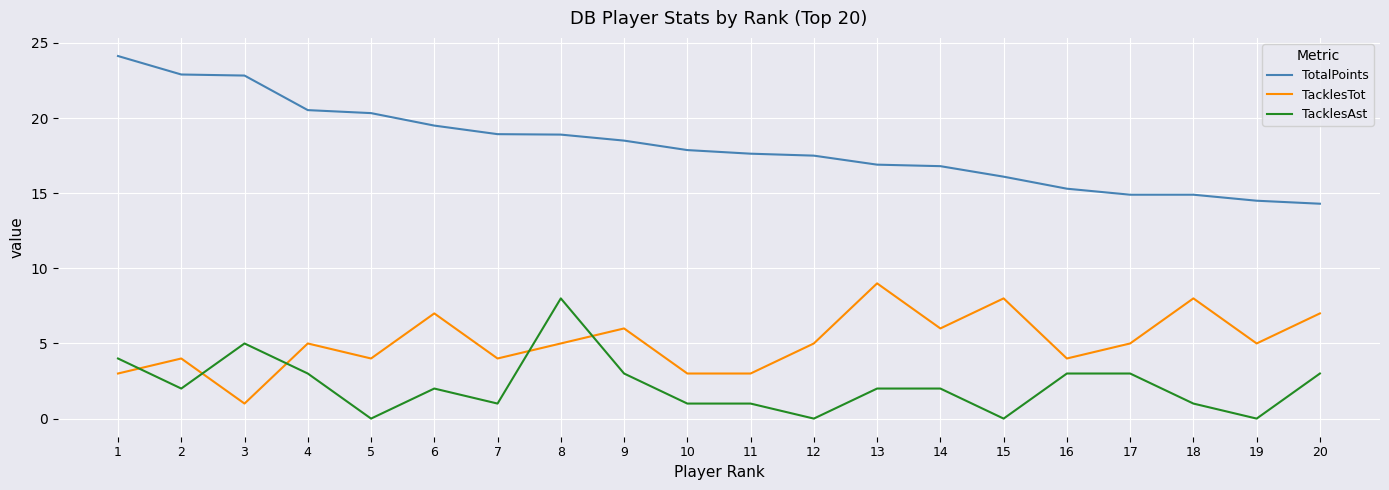

What is the approximate value of TotalPoints at 10?

17.9